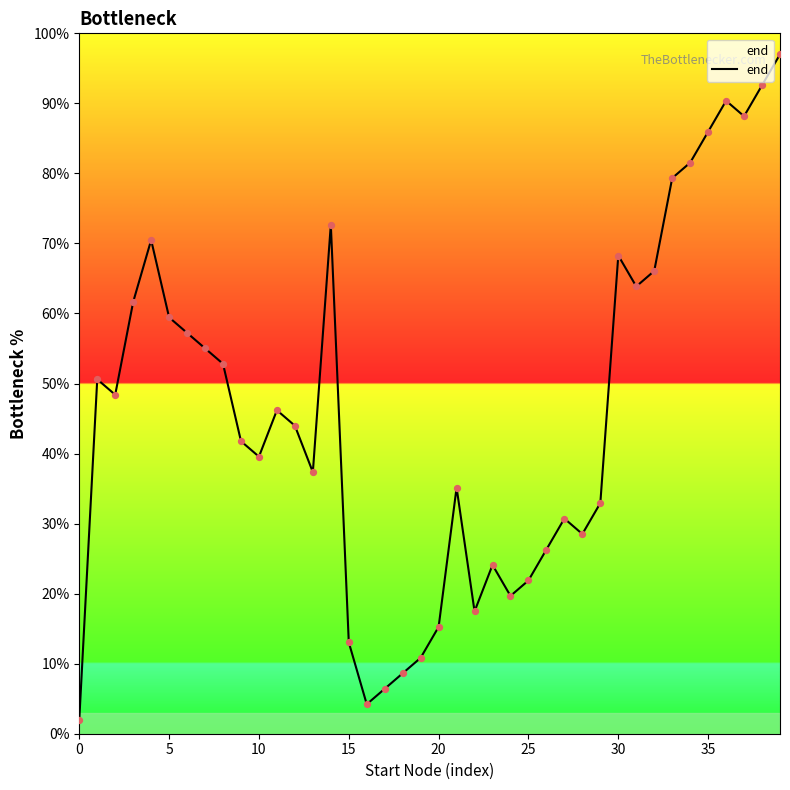

What is the change in value from 19 to 22?

+6.6